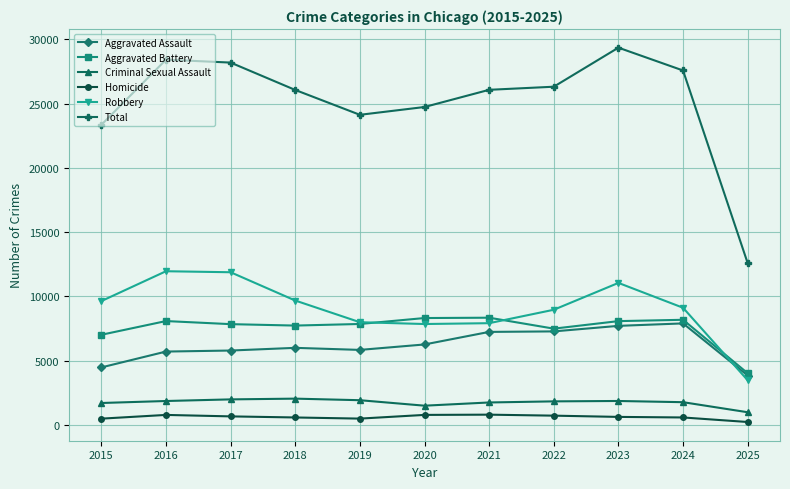

Is the value of Aggravated Assault at 2018 greater than the value of Robbery at 2022?

No